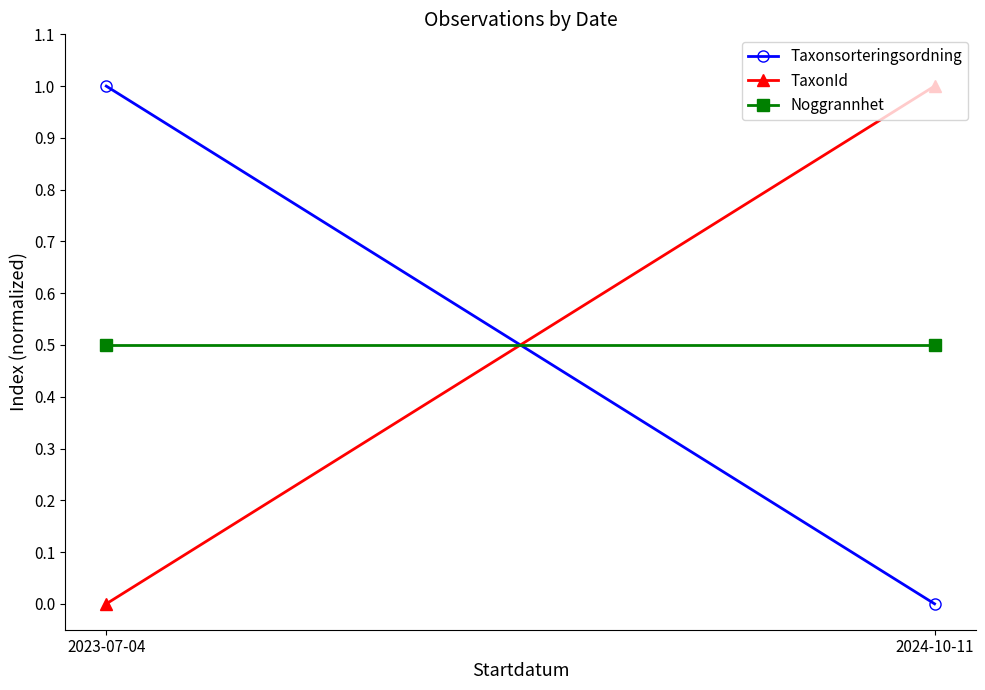

What value does the TaxonId series have at 2024-10-11?

1.0